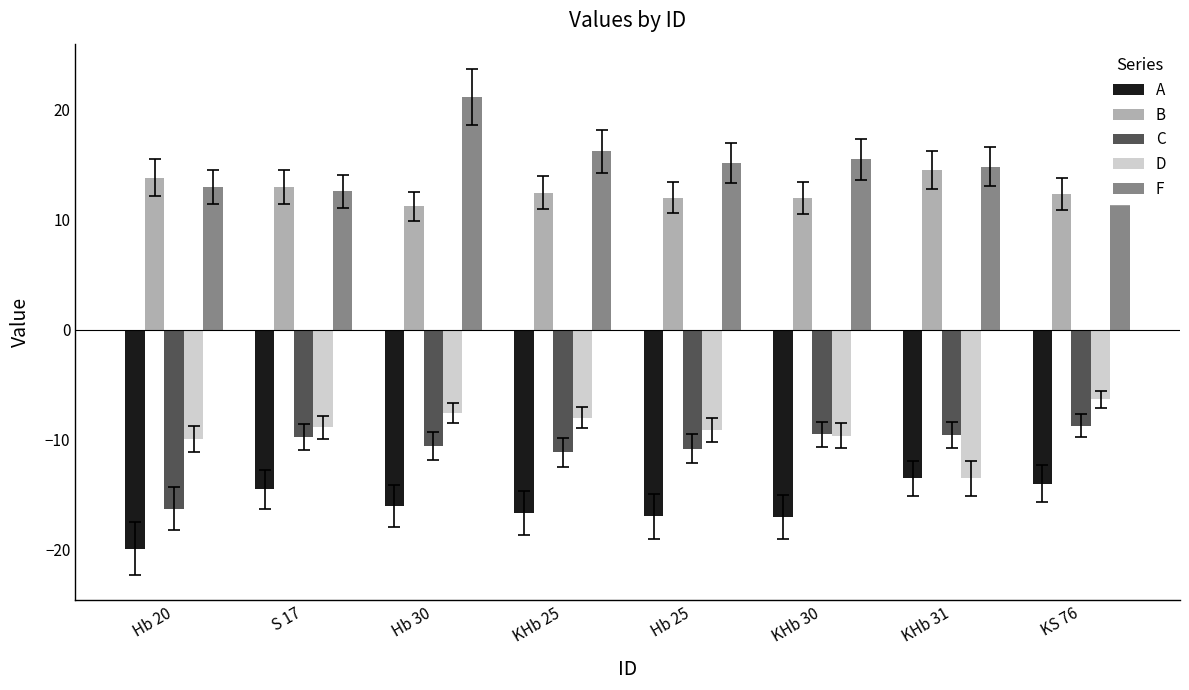

What is the minimum value for D?

-13.5